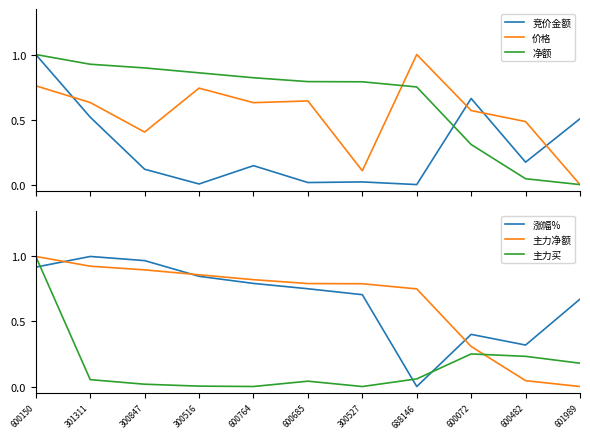

Between which two adjacent categories do 主力买 and 涨幅% first intersect?

600150 and 301311